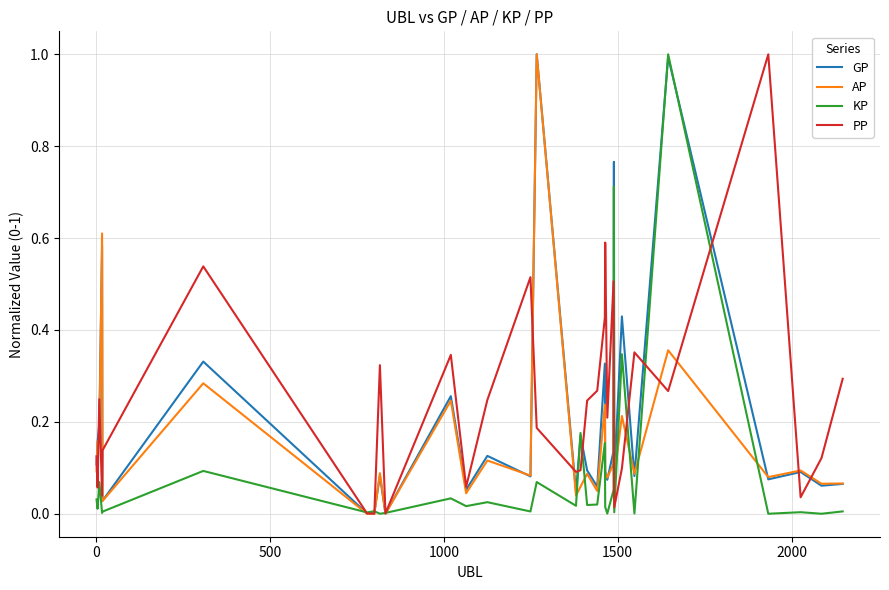

List the series in order of their overall mean, highest first.

PP, GP, AP, KP